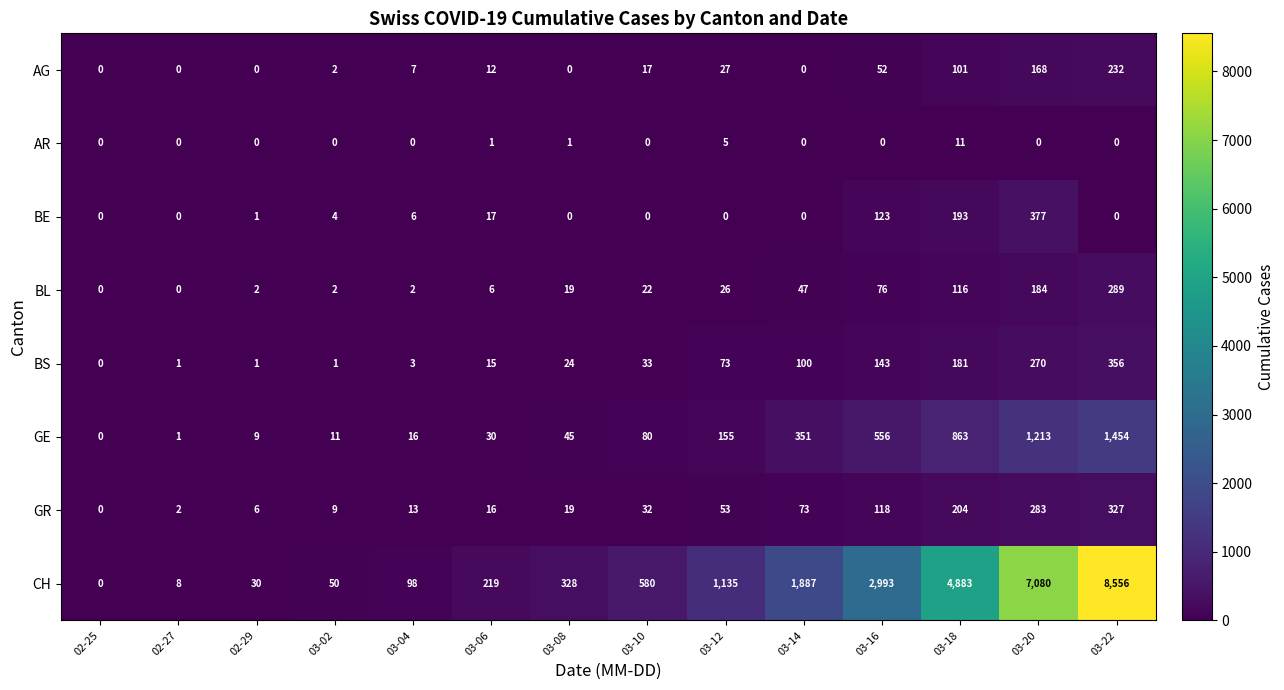

What is the difference between the highest and lowest values at 03-16?

2993